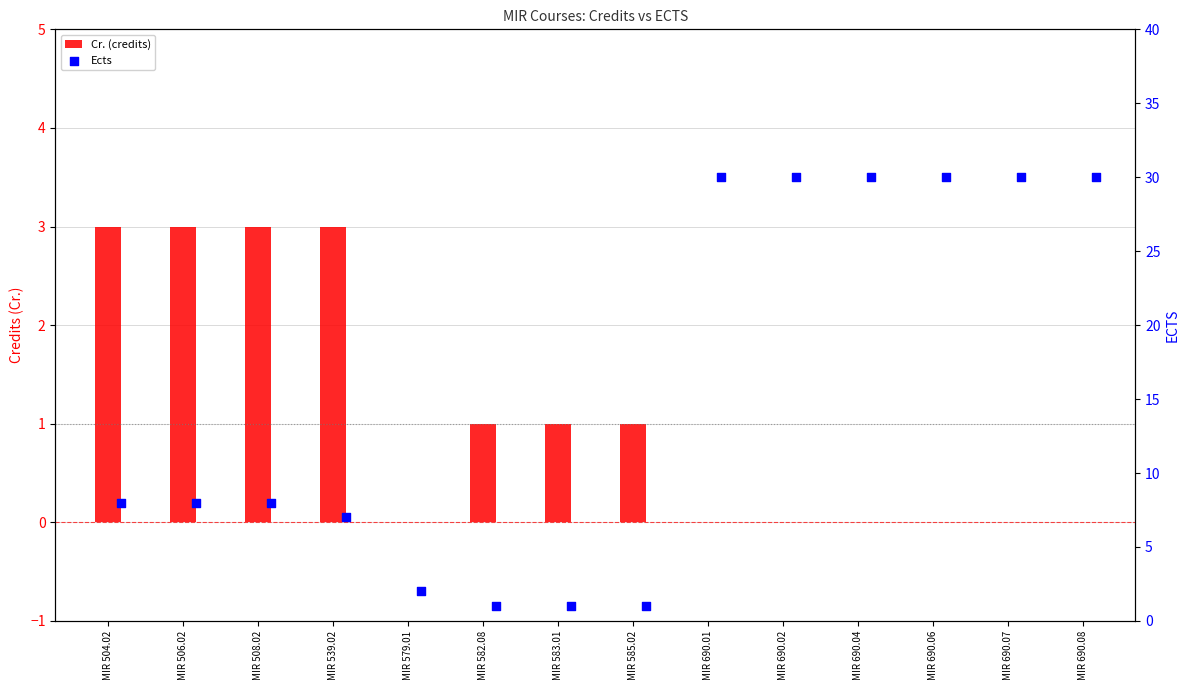

What is the total value across all series at MIR 506.02?

11